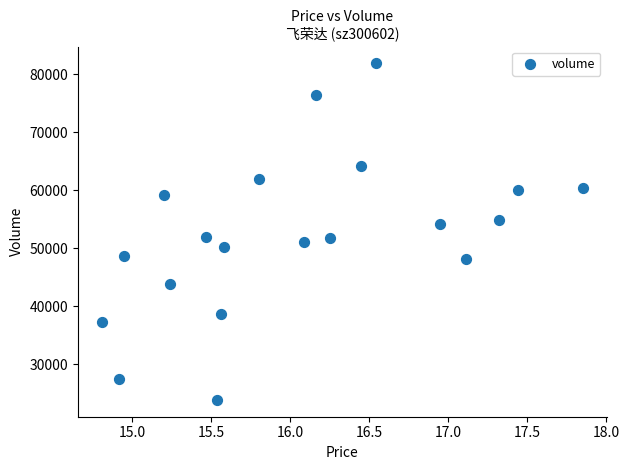

What is the range of Y values (max minus min)?

58047